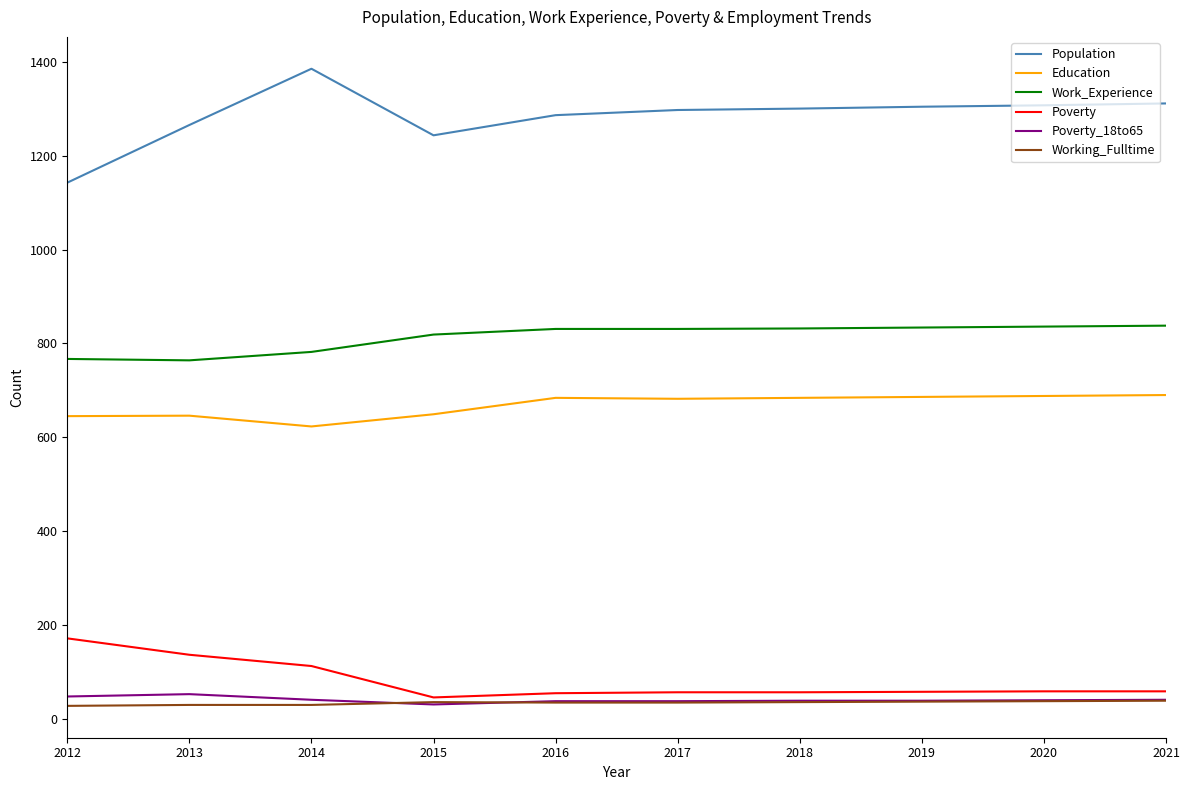

True or false: Education and Poverty intersect in this chart.

False